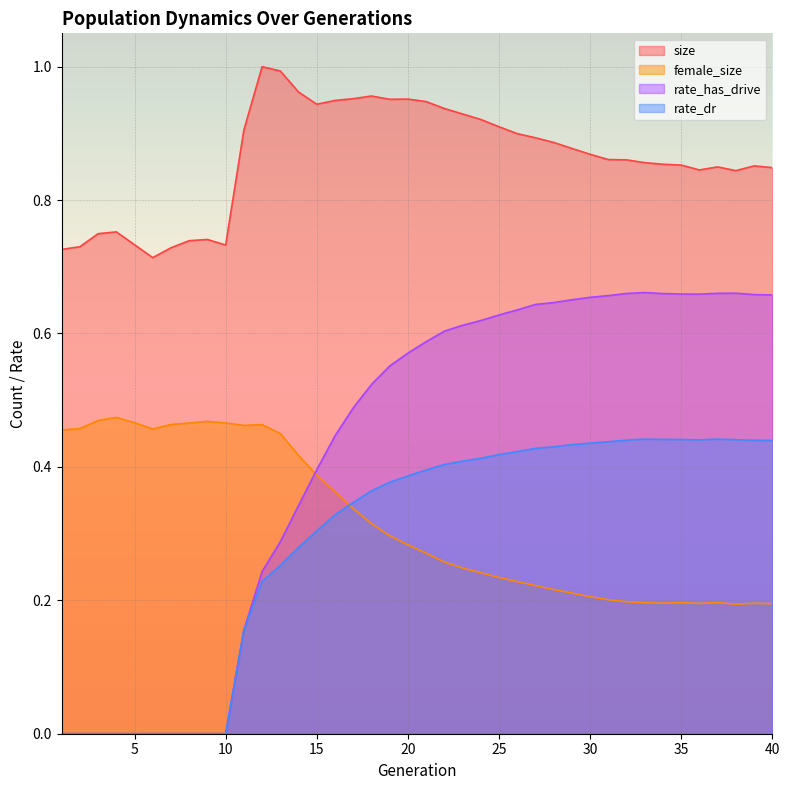

List the labels in order of size value, smallest first.

6, 1, 7, 2, 10, 5, 8, 9, 3, 4, 38, 36, 40, 37, 39, 35, 34, 33, 32, 31, 30, 29, 28, 27, 26, 11, 25, 24, 23, 22, 15, 21, 16, 19, 20, 17, 18, 14, 13, 12